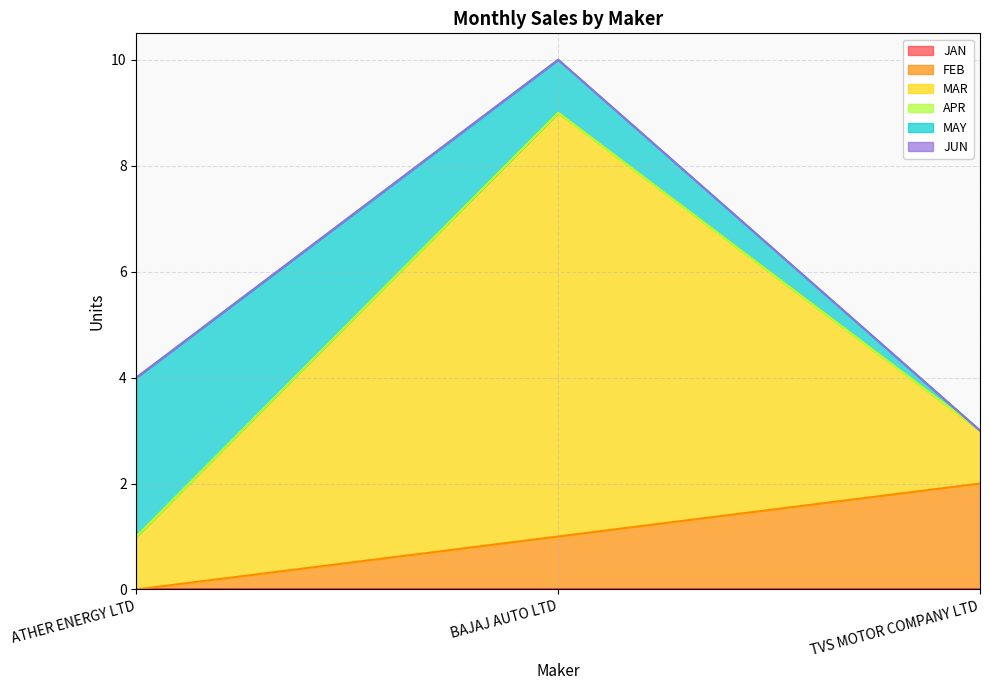

Rank the categories by MAR value from highest to lowest.

BAJAJ AUTO LTD, ATHER ENERGY LTD, TVS MOTOR COMPANY LTD